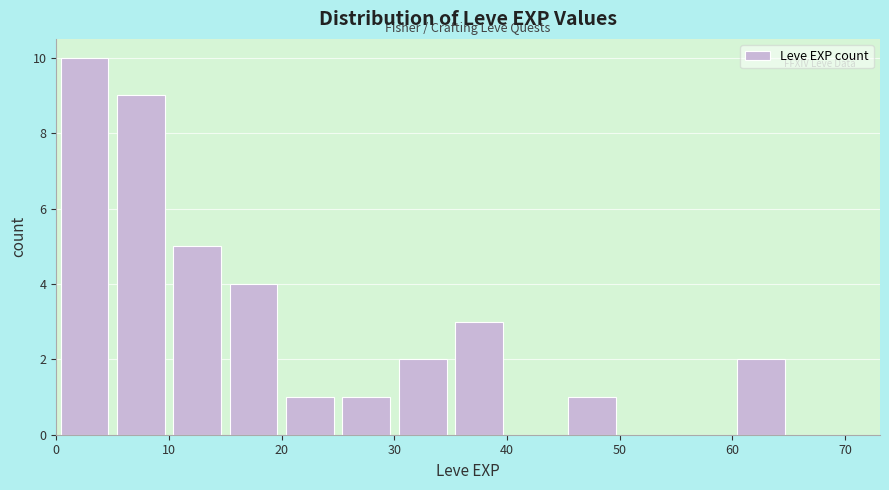

Over which range of the x-axis is the bar tallest?

0 to 5